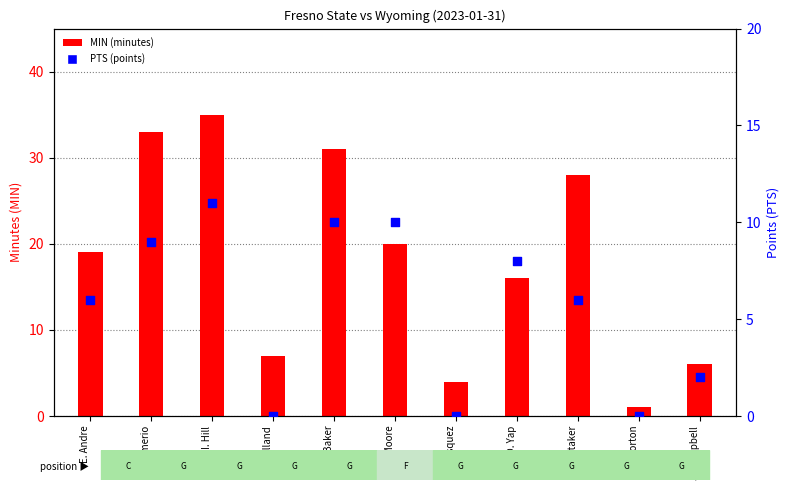

Which series has the widest spread of Y values?

MIN